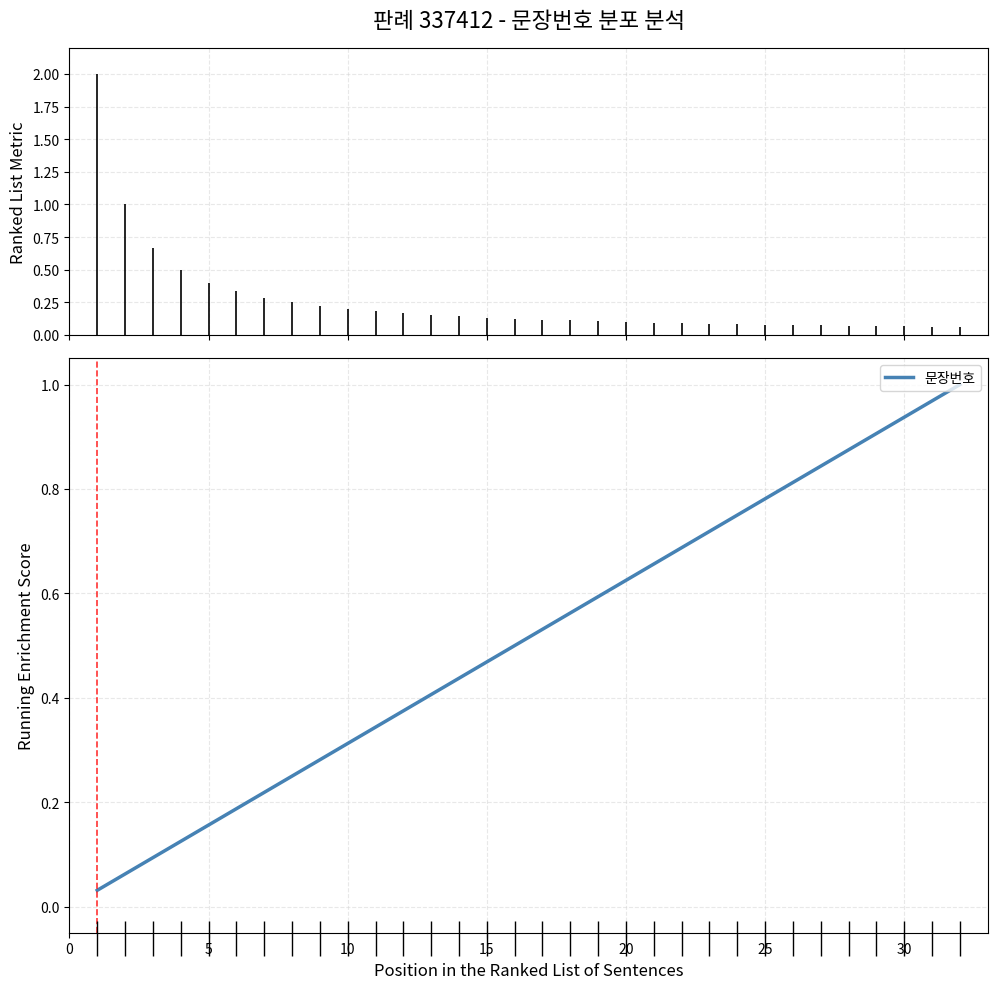

What is the sum of all values?

16.5